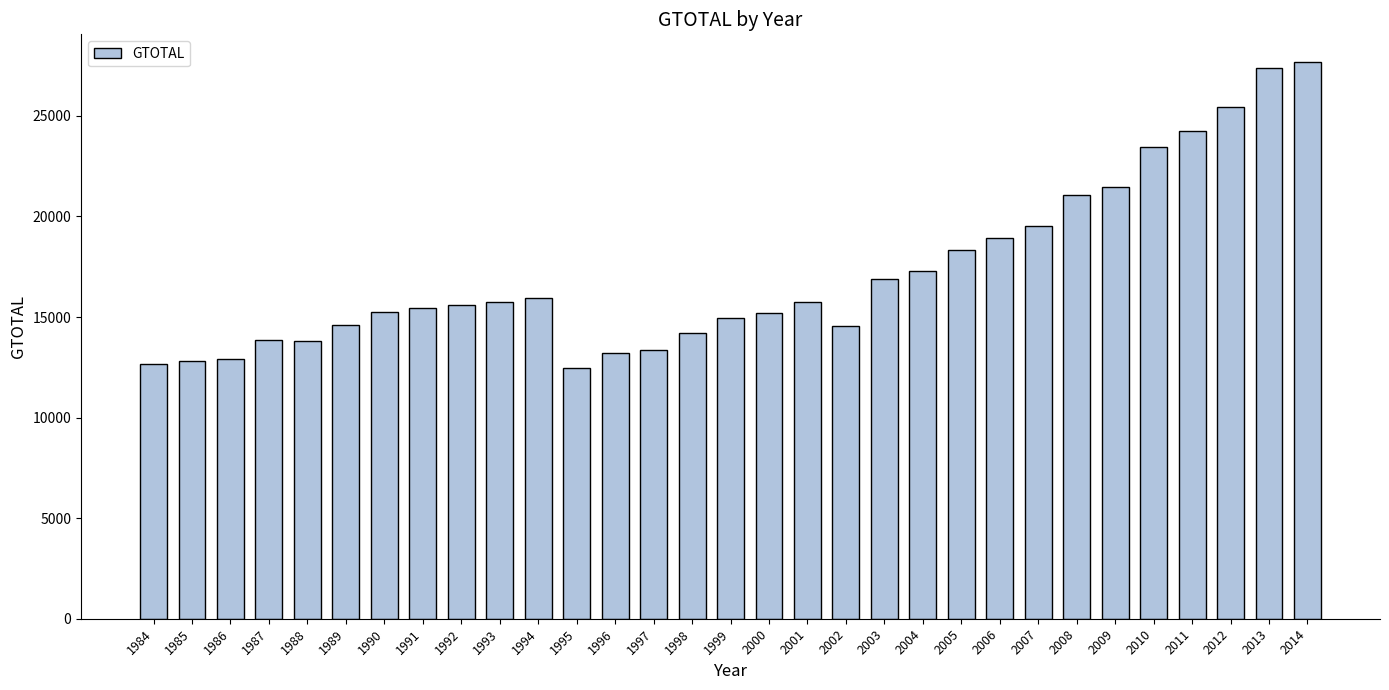

What is the difference between the maximum and second lowest values?

14998.7